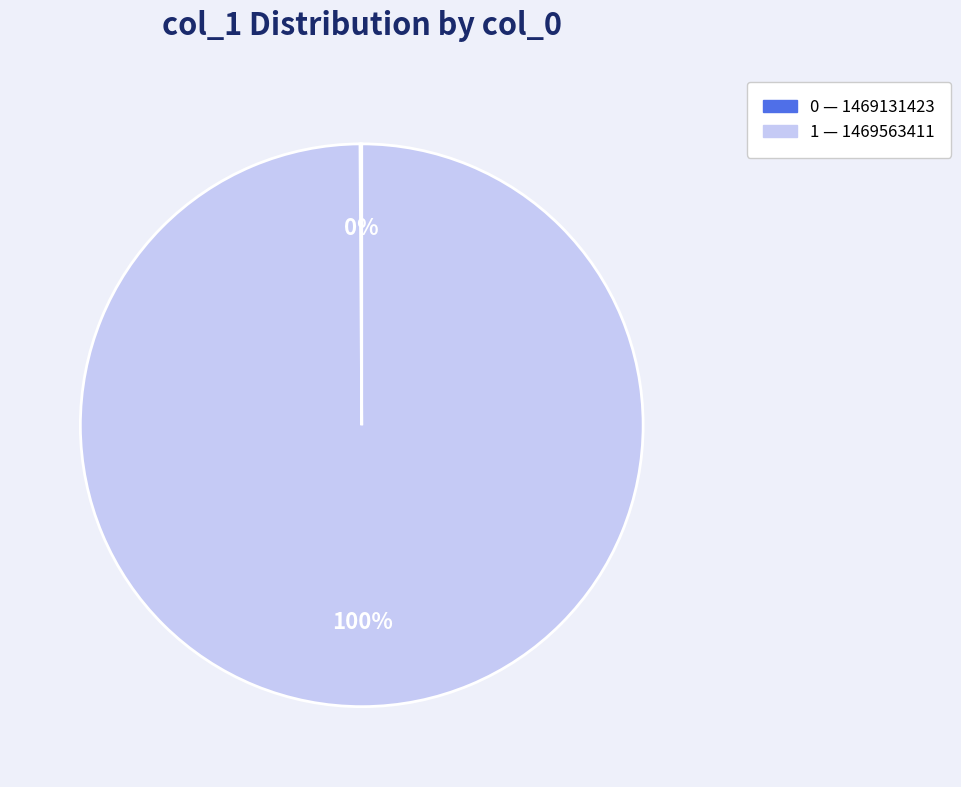

To the nearest percent, what is the average slice percentage?

50%